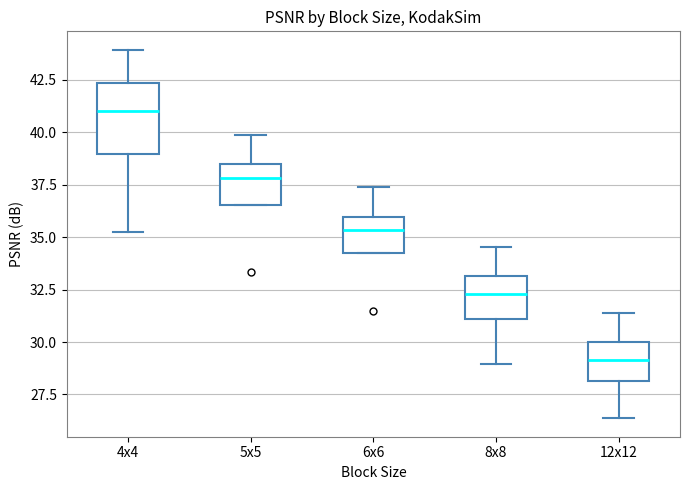

Which box has the lowest median line?

12x12